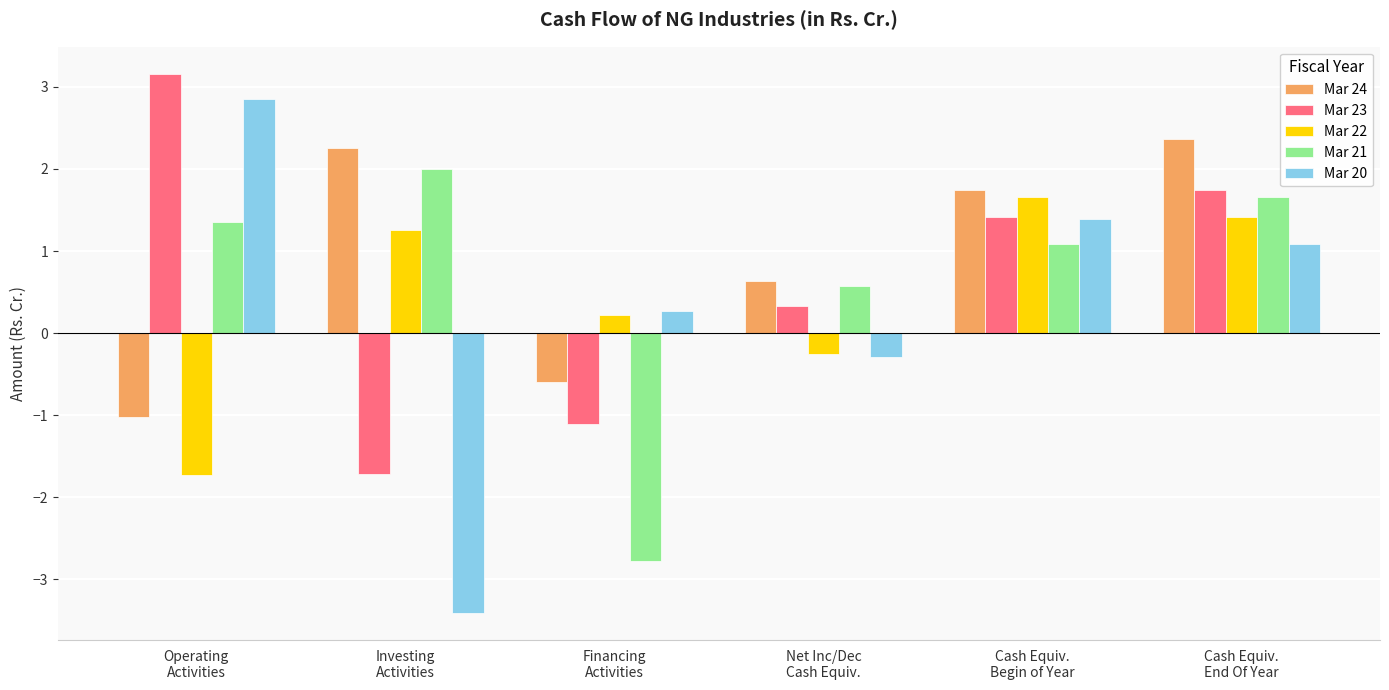

What position from the right is Operating
Activities?

6